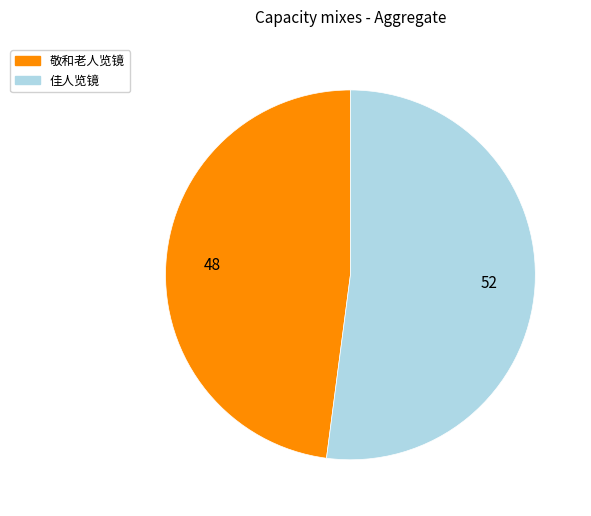

How many segments does this pie chart have?

2